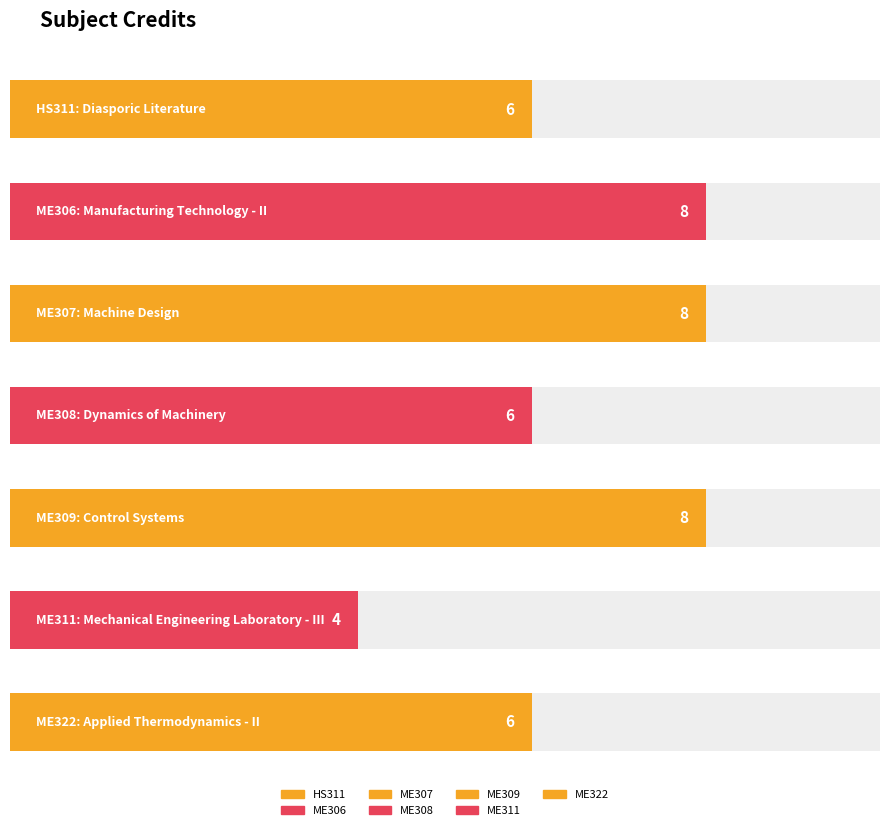

What is the change in value from ME309 to ME311?

-4